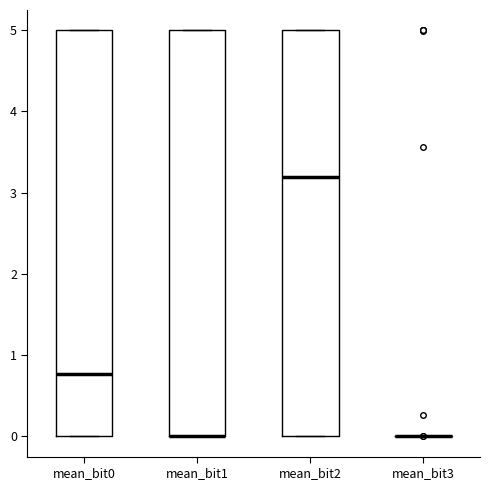

Reading left to right, transcribe this box plot: for each box, give where its median line is, the range the box spans, and where its two whiskers end, as read against the y-axis. The values are not printed on the chart, so give them approximately, as read against the axis.

mean_bit0: median 0.8, box 0.0 to 5.0, whiskers 0.0 to 5.0
mean_bit1: median 0.0 (drawn on the box's lower edge), box 0.0 to 5.0, whiskers 0.0 to 5.0
mean_bit2: median 3.2, box 0.0 to 5.0, whiskers 0.0 to 5.0
mean_bit3: box collapsed to a line at 0.0, whiskers 0.0 to 0.0